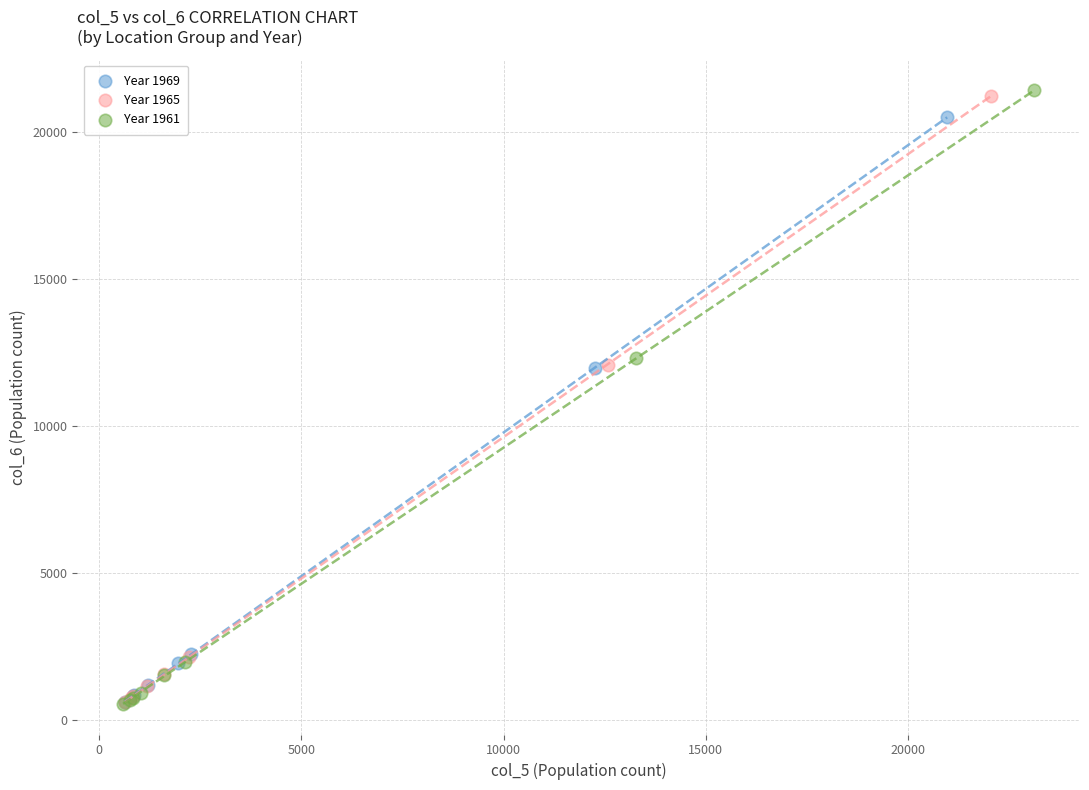

Which series has the largest Y range (max minus min)?

Year 1961